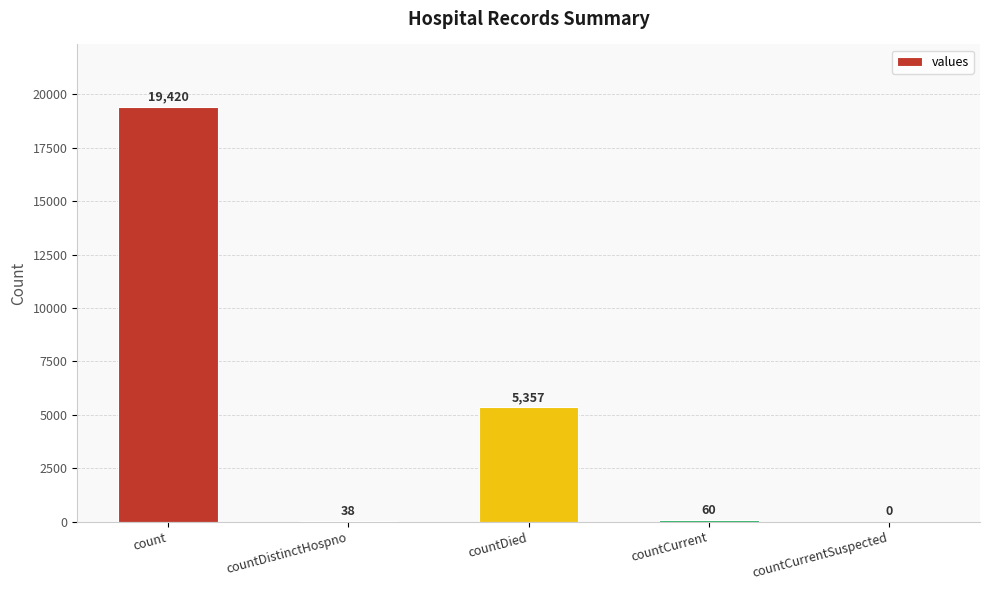

What is the approximate value at count?

19420